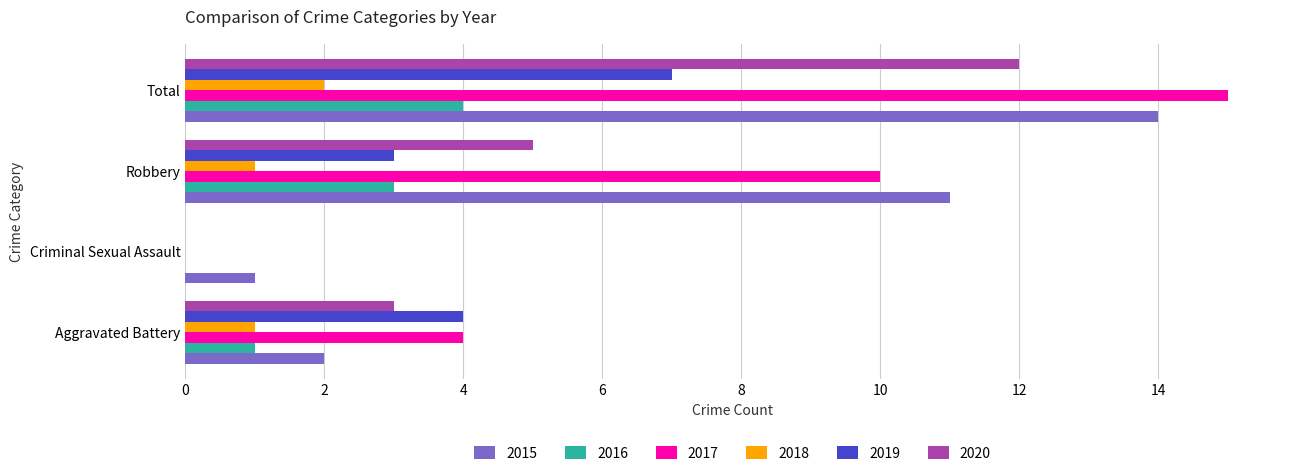

What is the sum of all 2018 values?

4